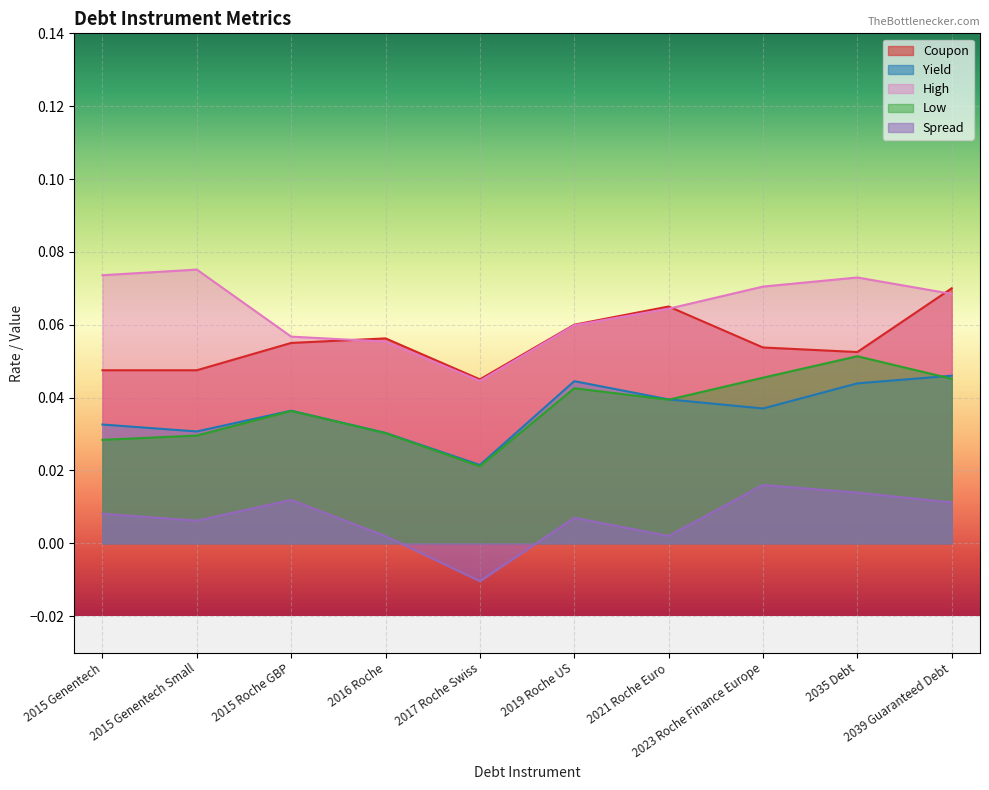

What are all the series names shown in the legend?

Coupon, Yield, High, Low, Spread